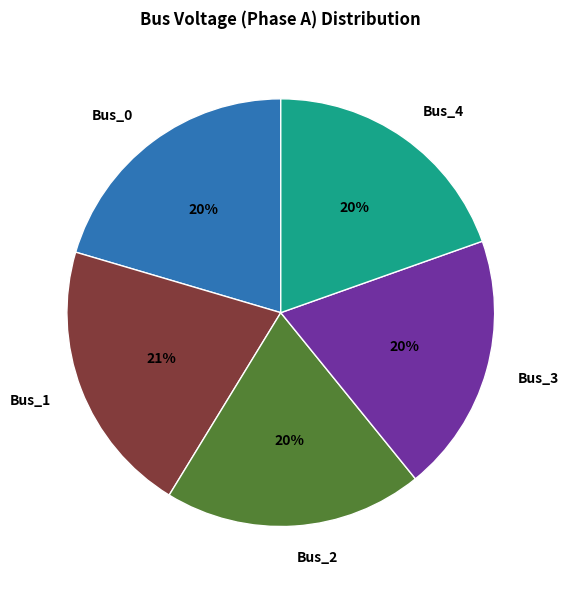

To the nearest percent, what is the difference between the largest and smallest slice percentages?

1%